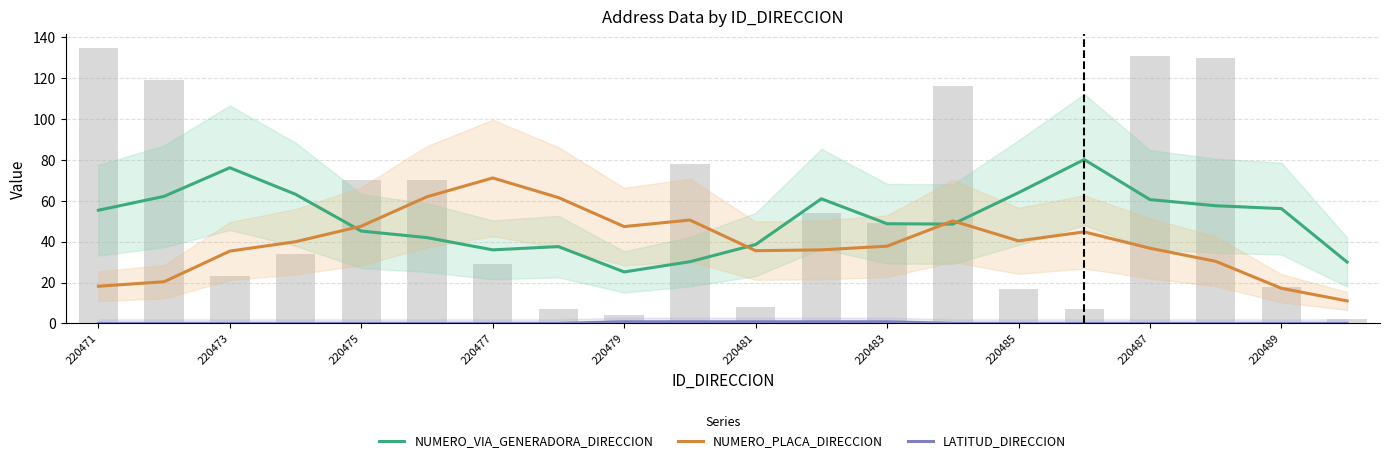

What is the average value of the NUMERO_VIA_GENERADORA_DIRECCION series?

50.9